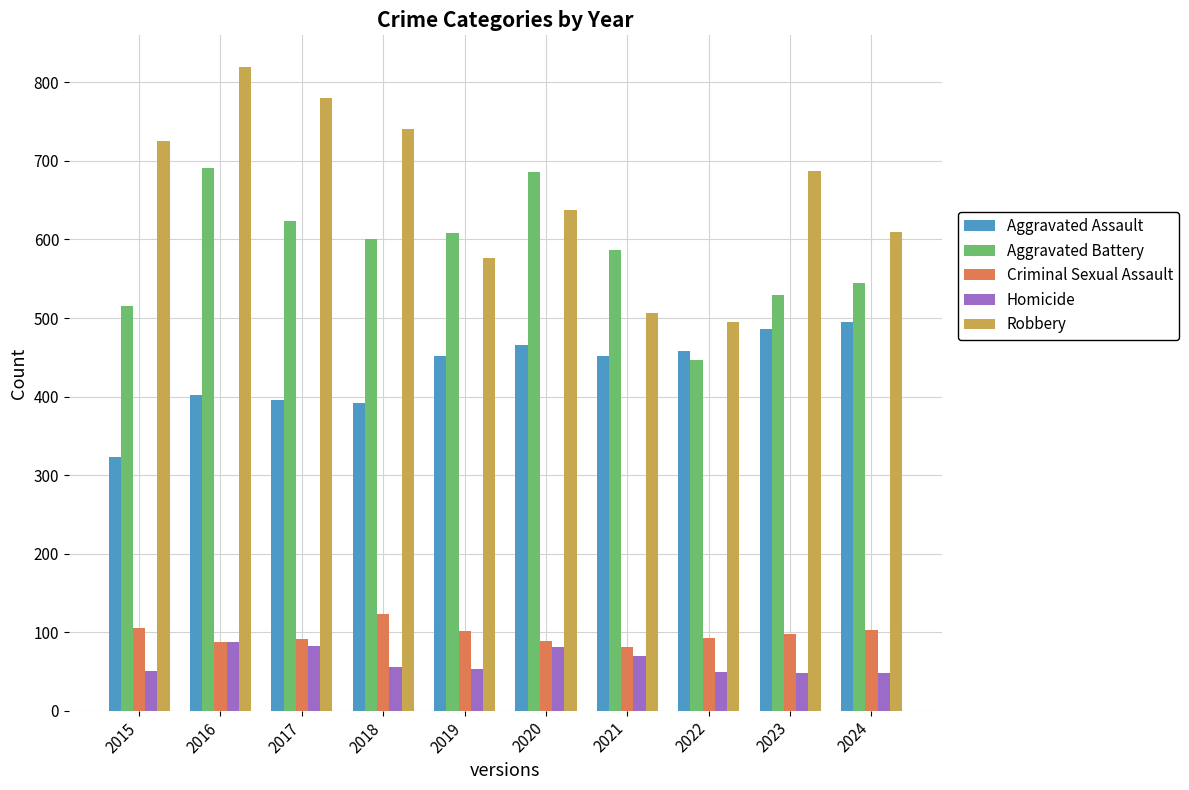

What is the difference between the maximum and minimum values in the Robbery series?

324